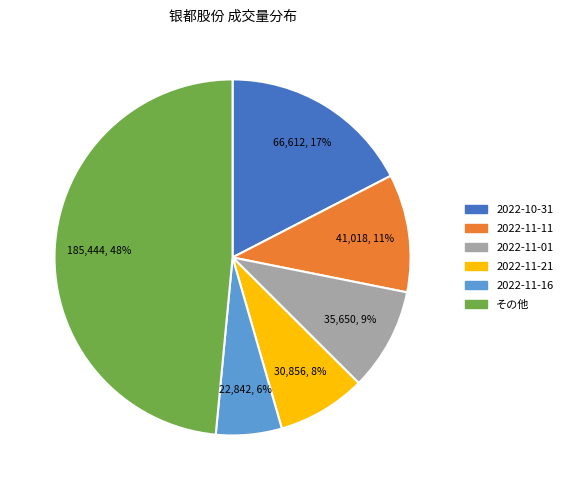

Is there any slice that represents more than half of the pie?

No